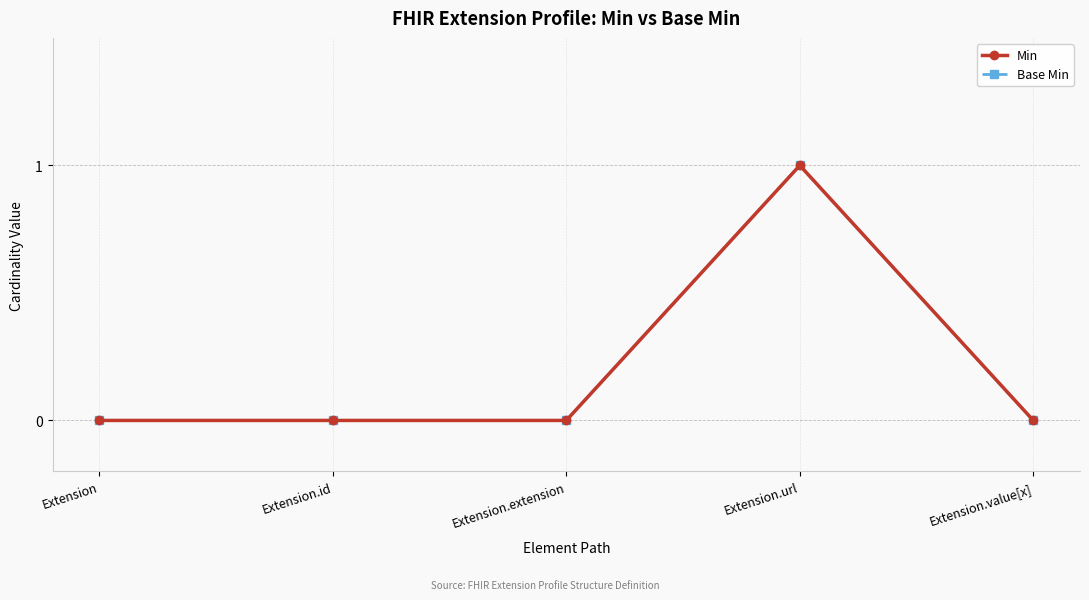

Is this an area chart (filled region under the line)?

No